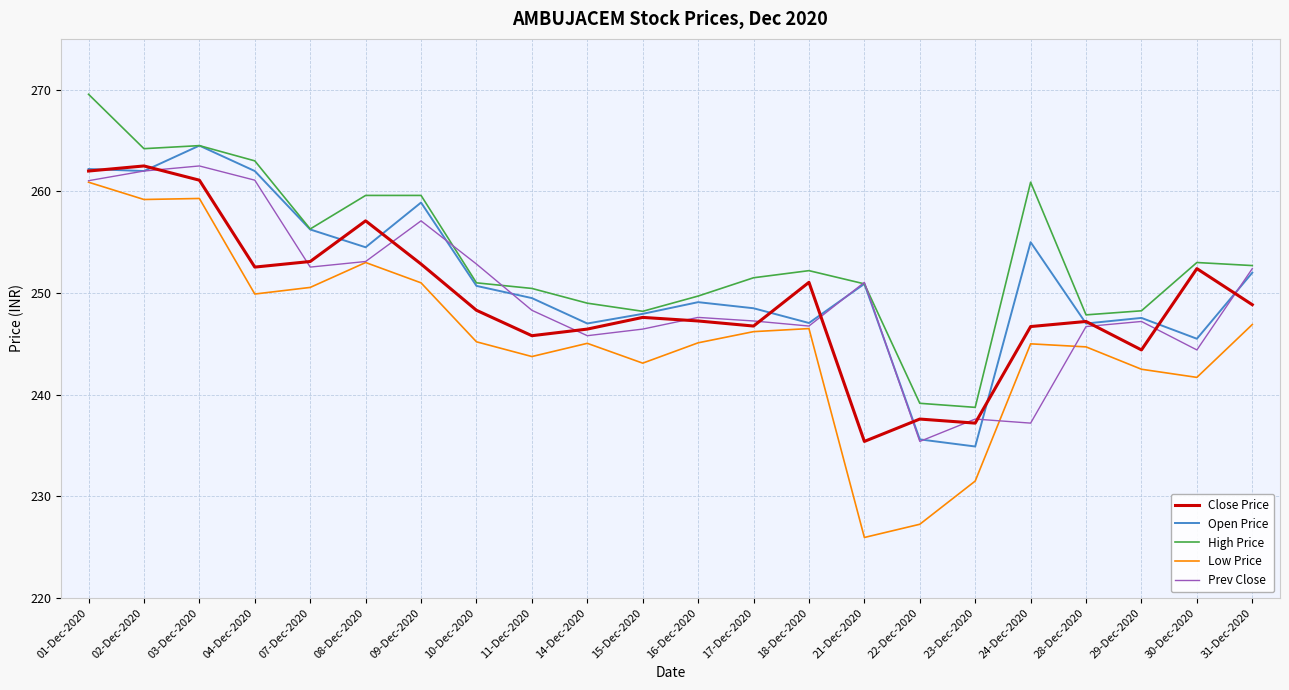

In Open Price, how many points are lower than both neighbors (excluding endpoints)?

7